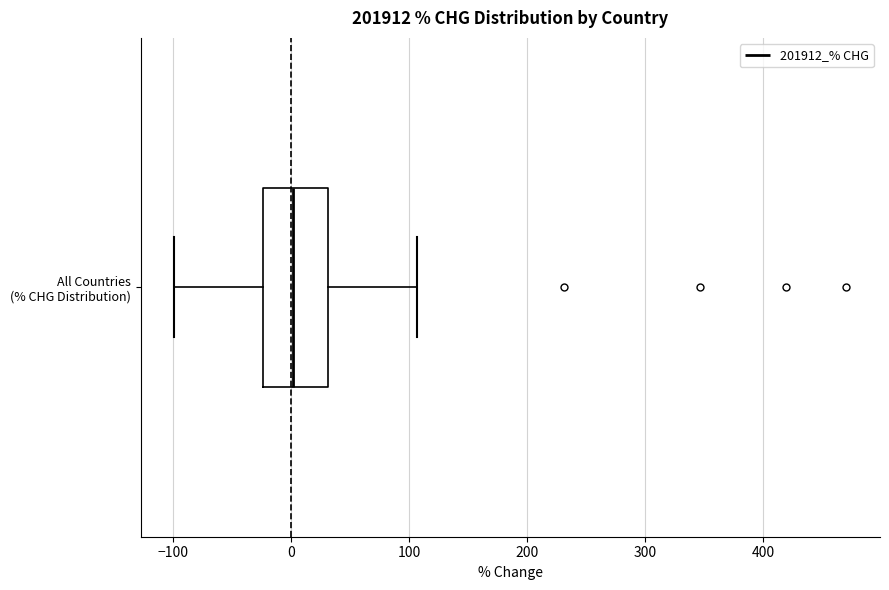

Read this box plot against the x-axis: the position of the median line, the range covered by the box, and the ends of both whiskers. The values are not printed on the chart, so give them approximately, as read against the axis.

median 0, box -20 to 30, whiskers -100 to 110